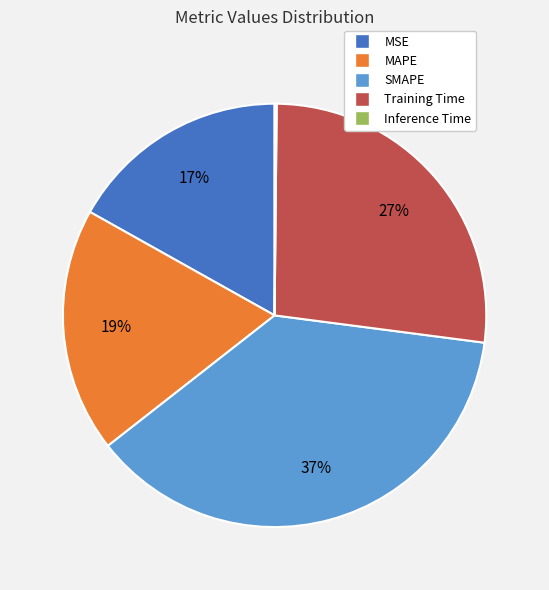

The MSE slice represents 17% of the pie. True or false?

True